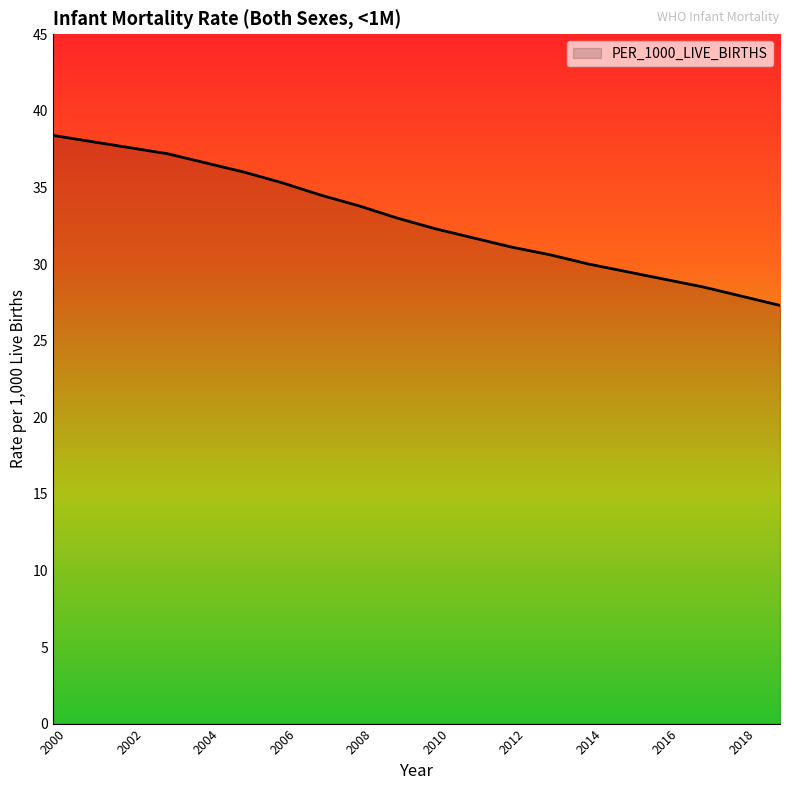

What is the smallest value displayed?

27.3